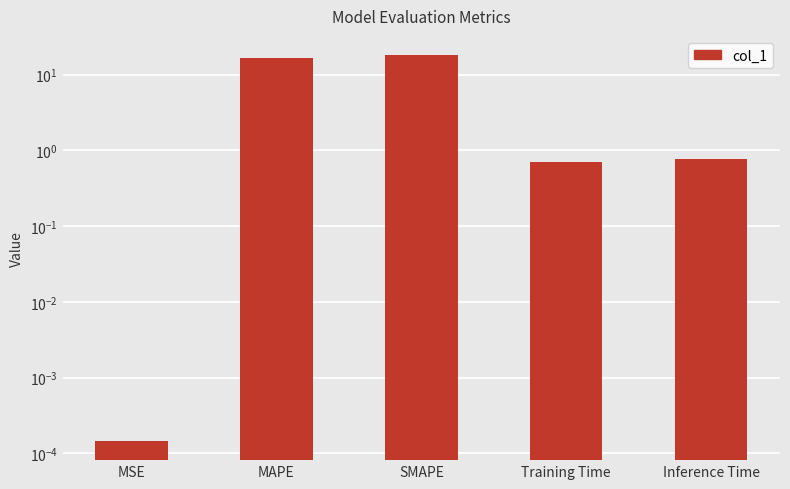

Read the value at Inference Time.

0.8